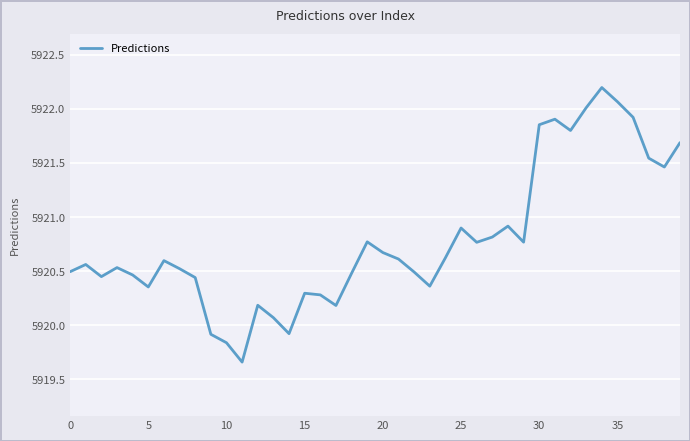

What is the greatest value displayed?

5922.2